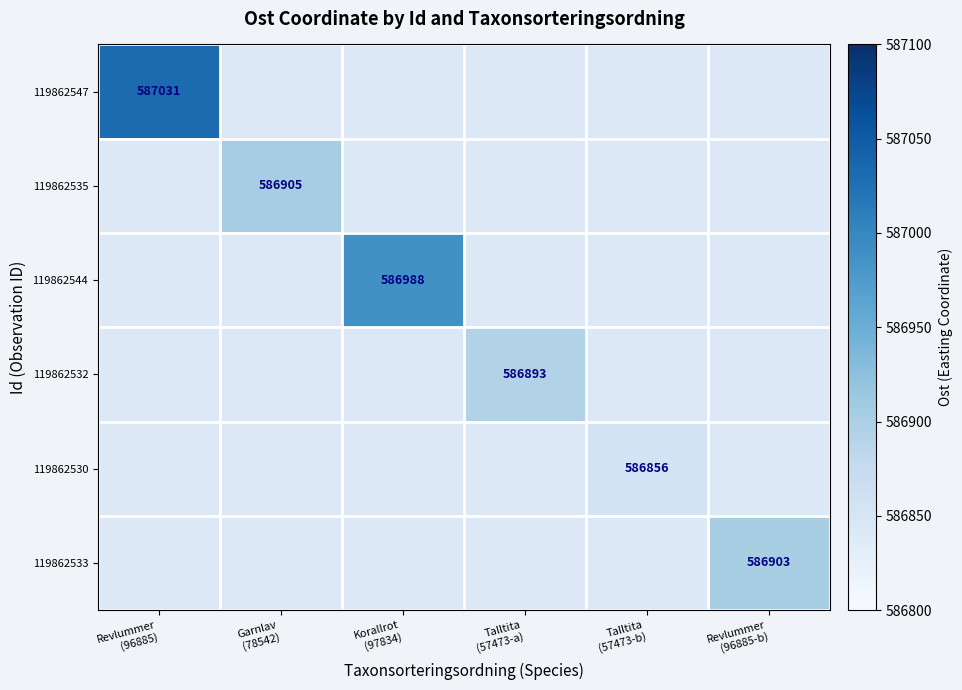

Is the value of 119862535 at Talltita (57473-b) greater than the value of 119862530 at Revlummer (96885-b)?

No